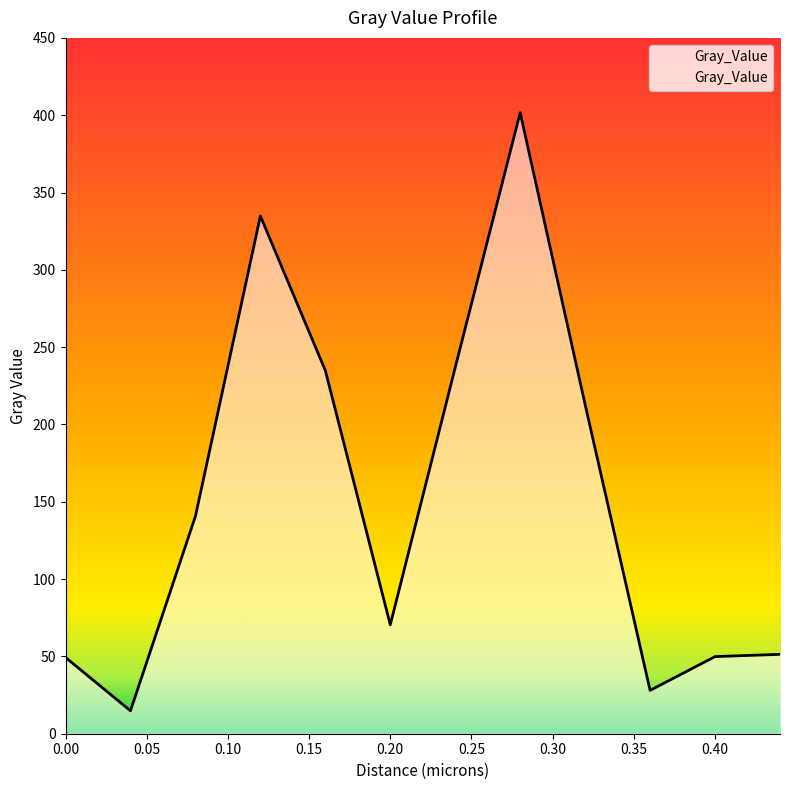

What is the difference between the maximum and minimum values?

386.8